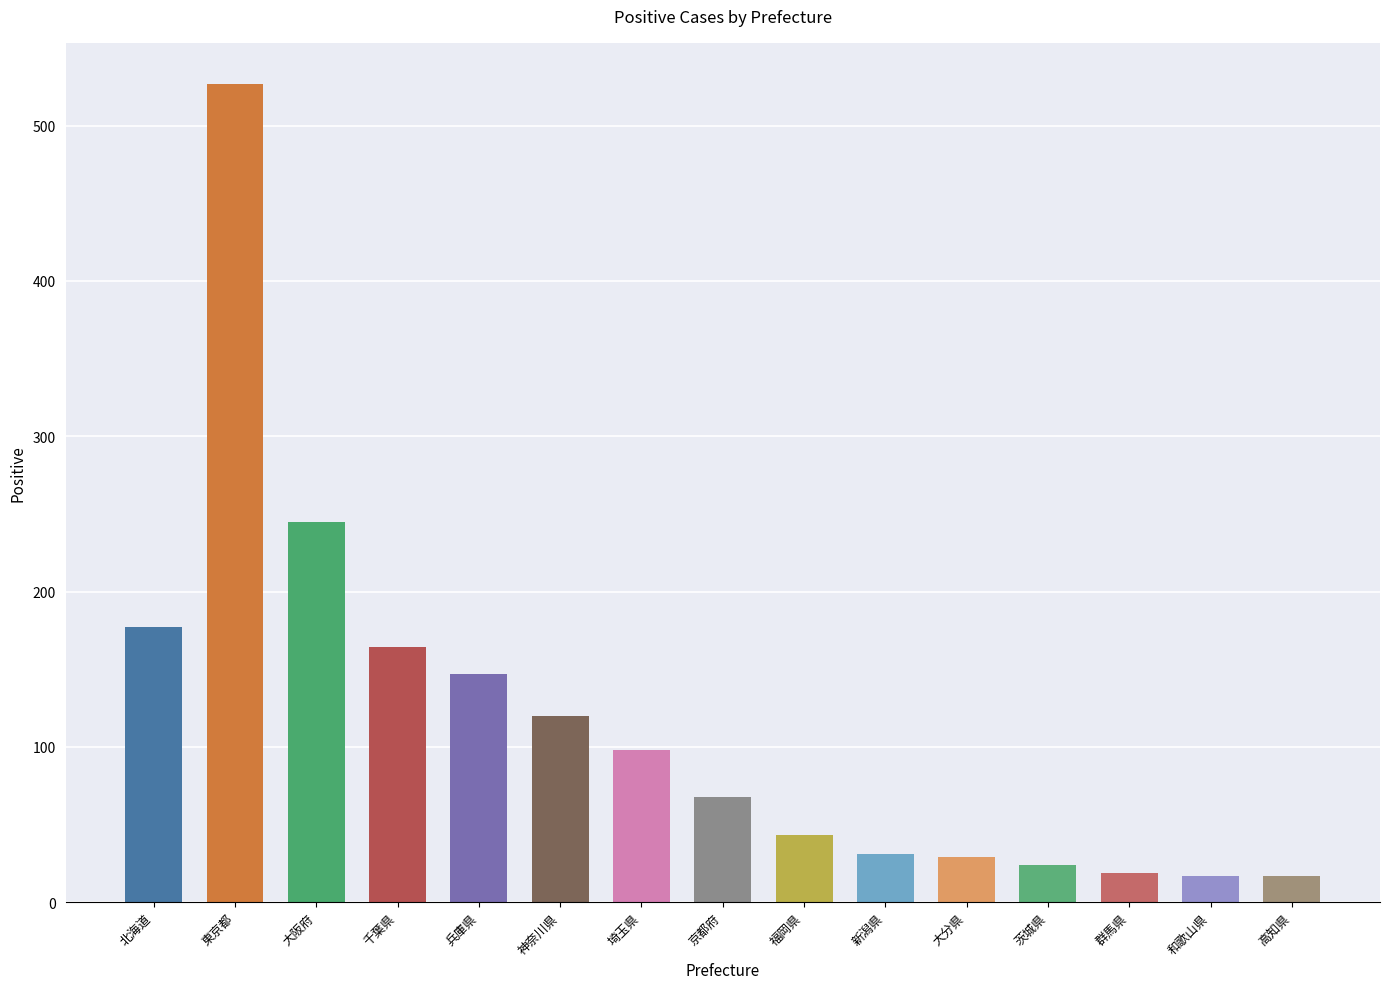

What is the greatest value displayed?

527